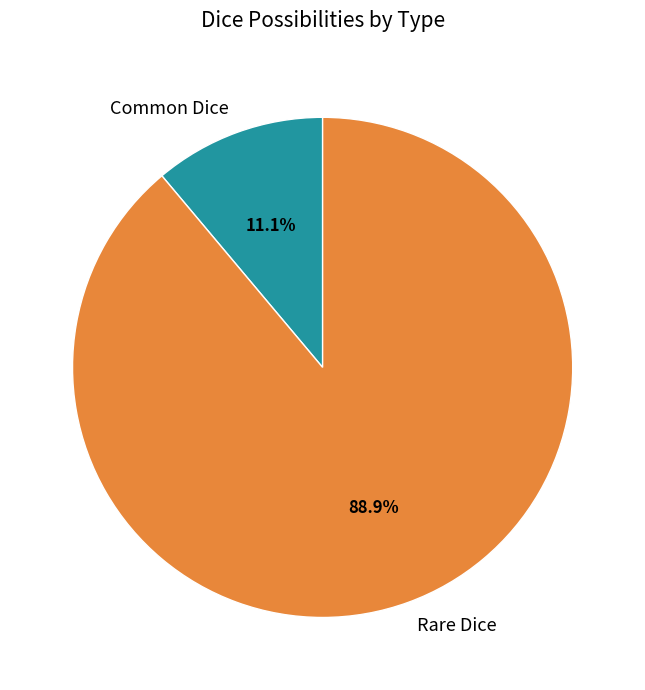

Is it true that Common Dice is 11% of the pie?

True